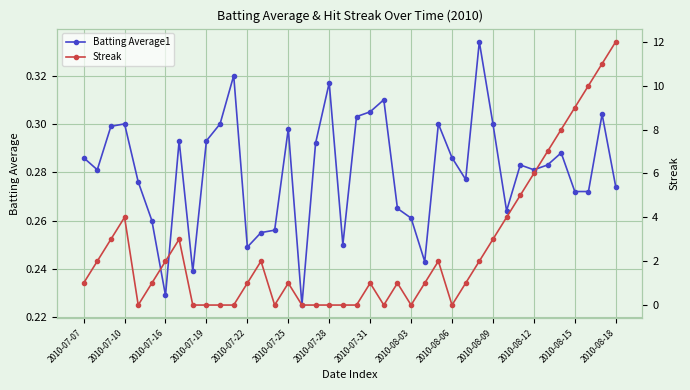

True or false: Batting Average1 has more than 1 interior local peaks.

True